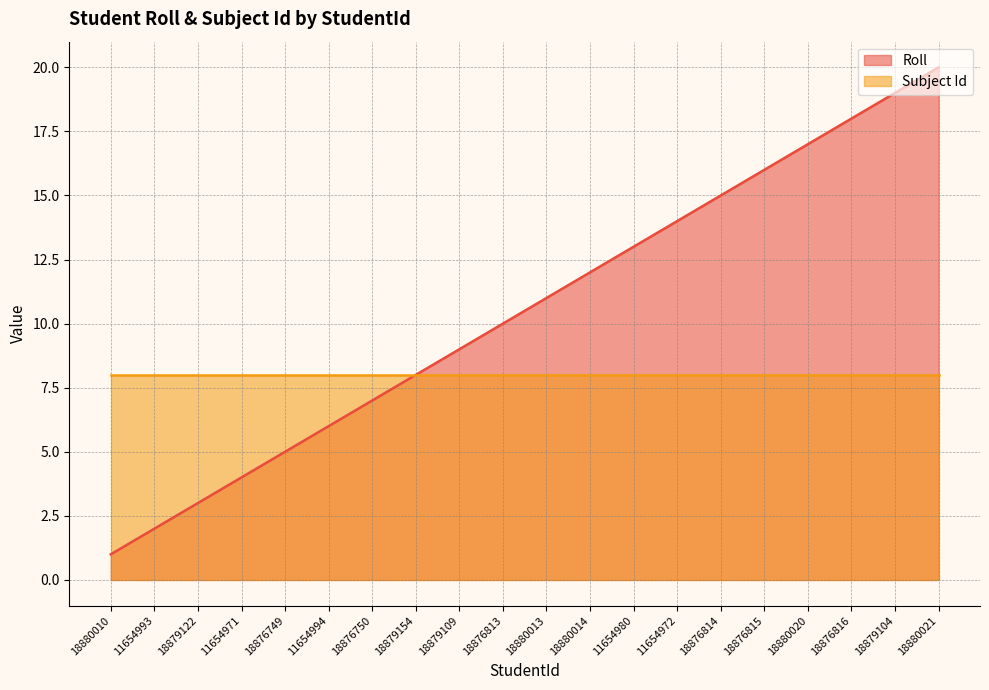

What is the label of the 19th point from the right?

11654993